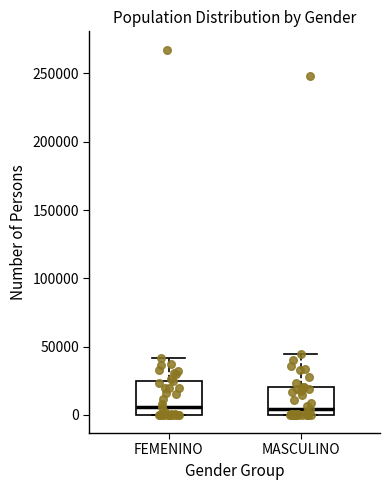

Reading left to right, read every box against the y-axis: the position of its median line, the range the box covers, and the ends of its whiskers. The values are not printed on the chart, so give them approximately, as read against the axis.

FEMENINO: median 5000, box 0 to 25000, whiskers 0 to 40000
MASCULINO: median 5000, box 0 to 20000, whiskers 0 to 45000